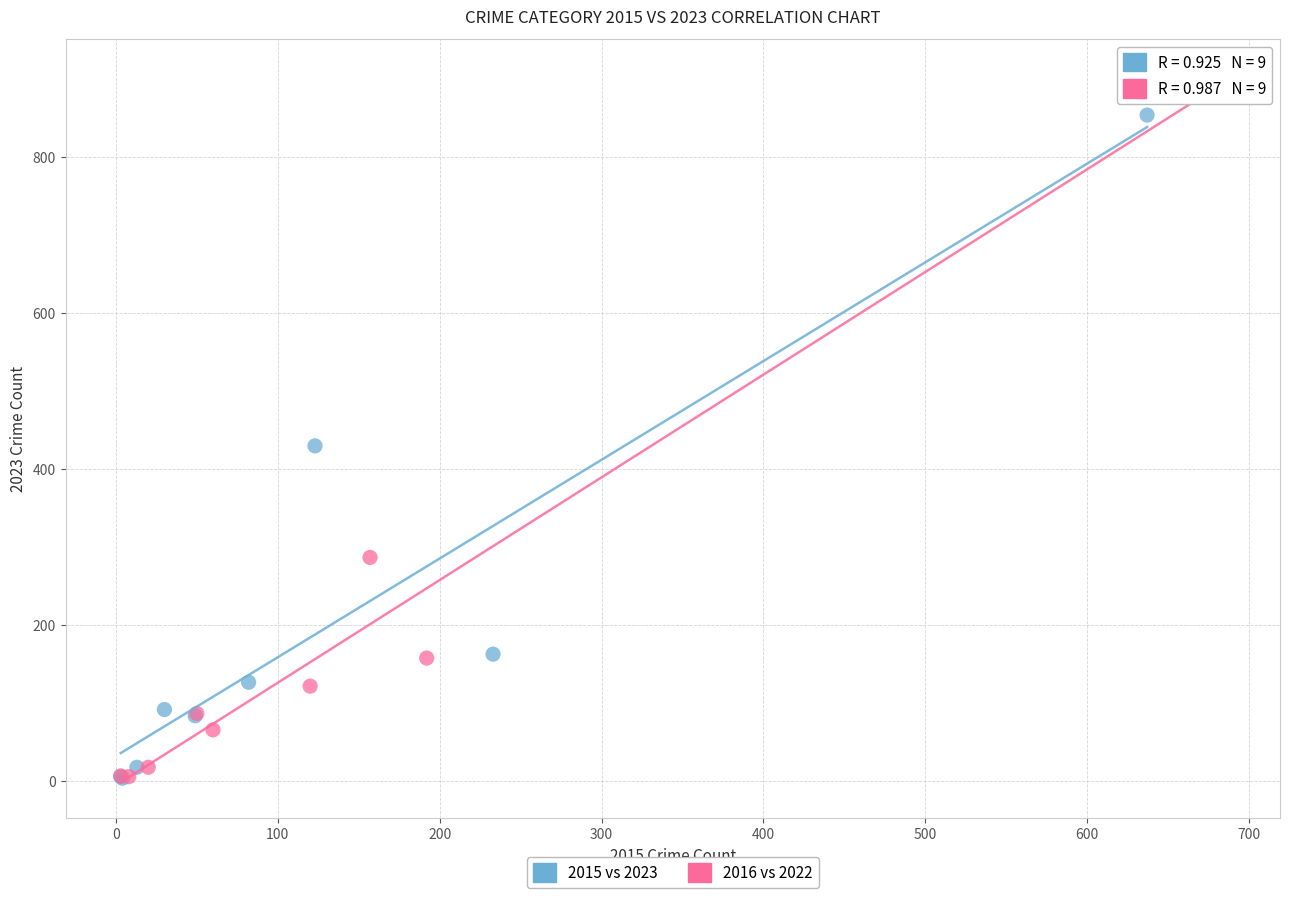

Which series has the largest Y range (max minus min)?

2016 vs 2022